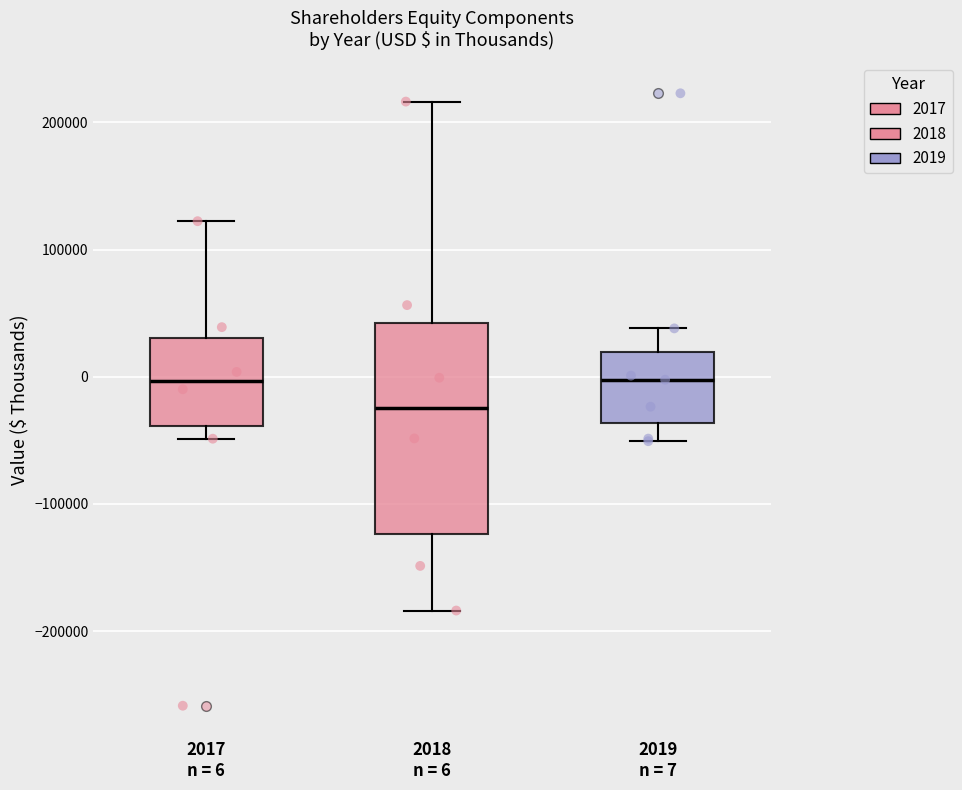

Reading left to right, read every box against the y-axis: the position of its median line, the range the box covers, and the ends of its whiskers. The values are not printed on the chart, so give them approximately, as read against the axis.

2017 n = 6: median 0, box -40000 to 30000, whiskers -50000 to 120000
2018 n = 6: median -20000, box -120000 to 40000, whiskers -180000 to 220000
2019 n = 7: median 0, box -40000 to 20000, whiskers -50000 to 40000